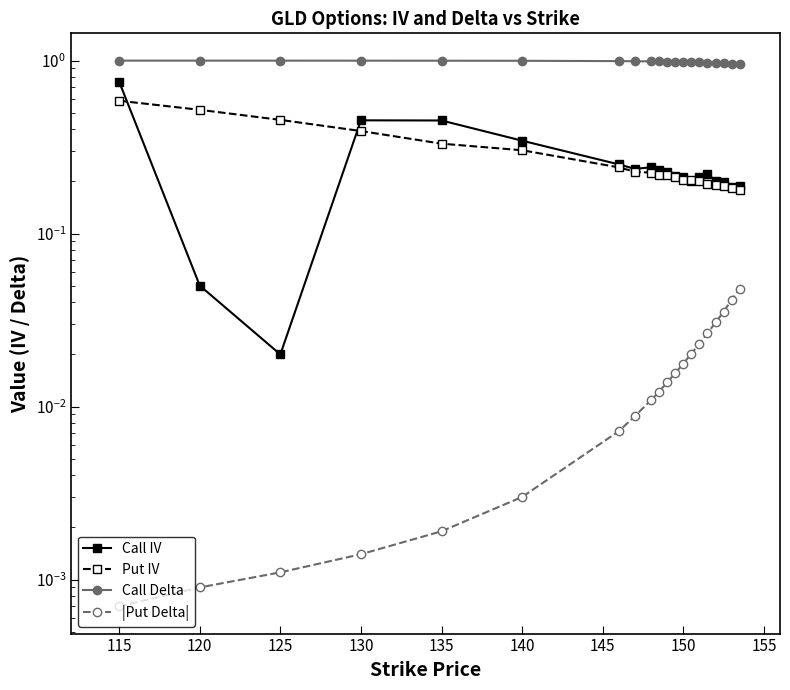

Rank the series by their maximum value, from highest to lowest.

Call Delta, Call IV, Put IV, |Put Delta|